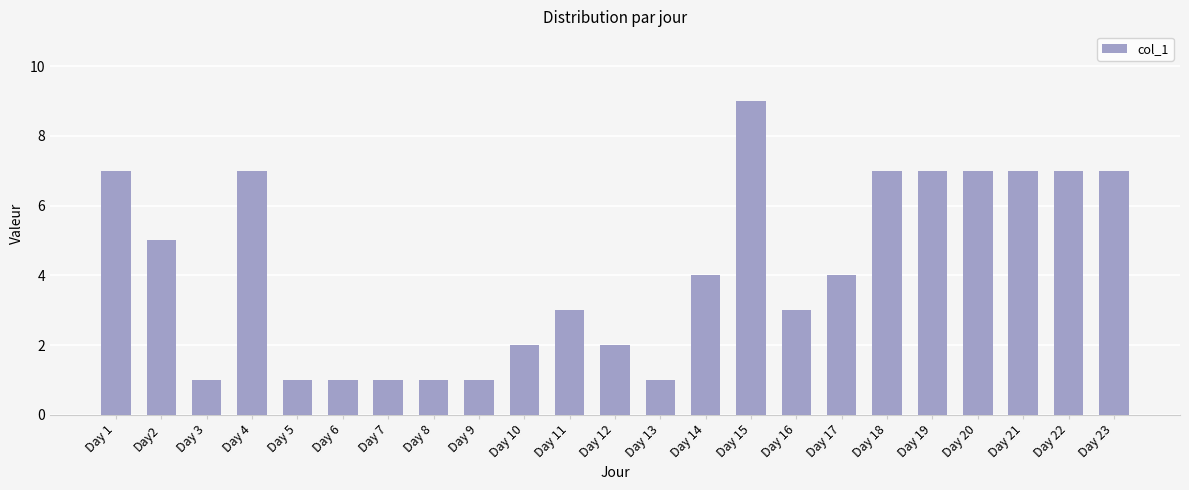

What is the value of the 14th bar from the left?

4